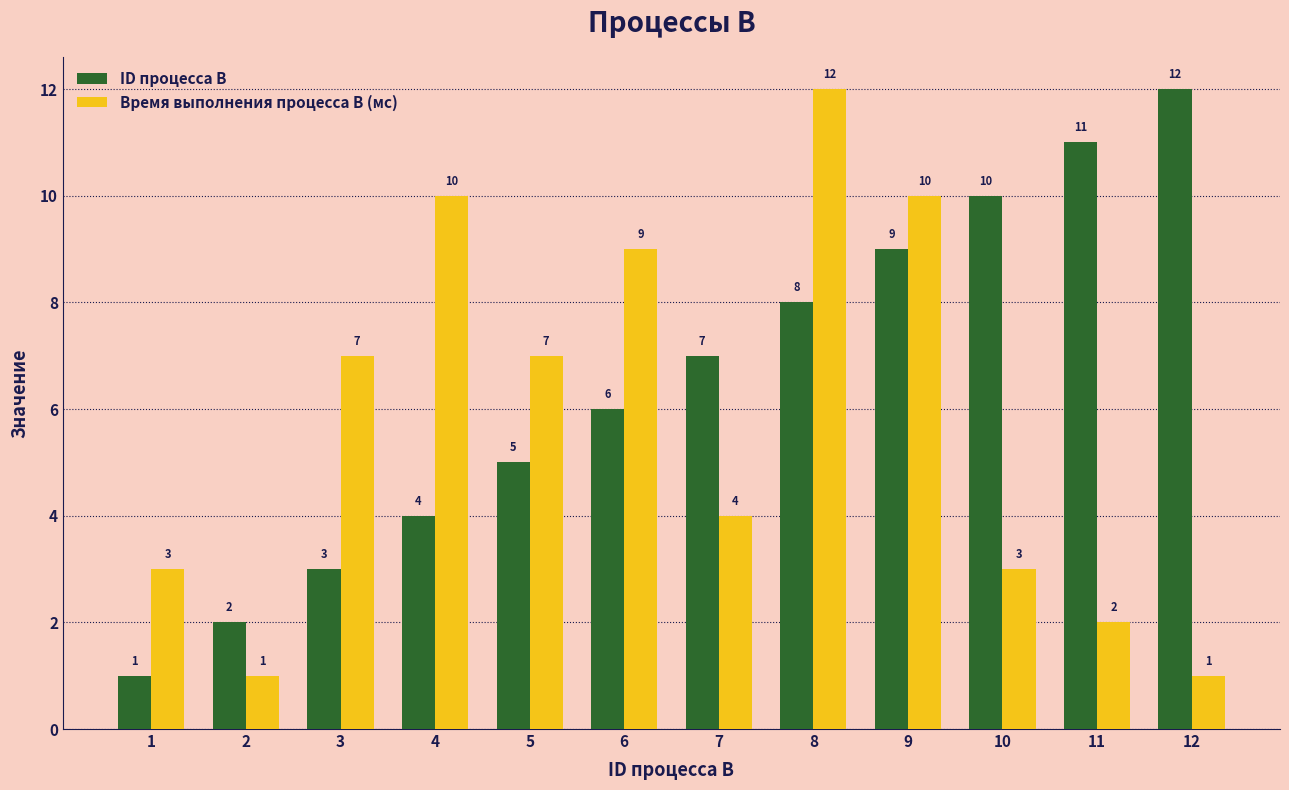

At which label does ID процесса B reach its peak?

12